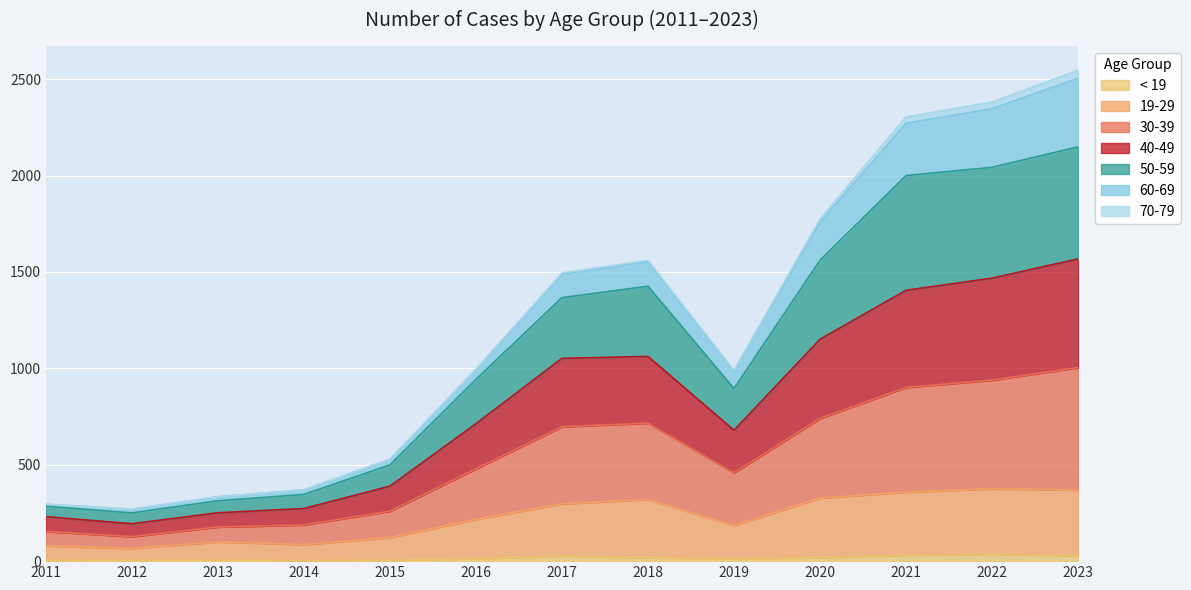

What are all the series names shown in the legend?

< 19, 19-29, 30-39, 40-49, 50-59, 60-69, 70-79